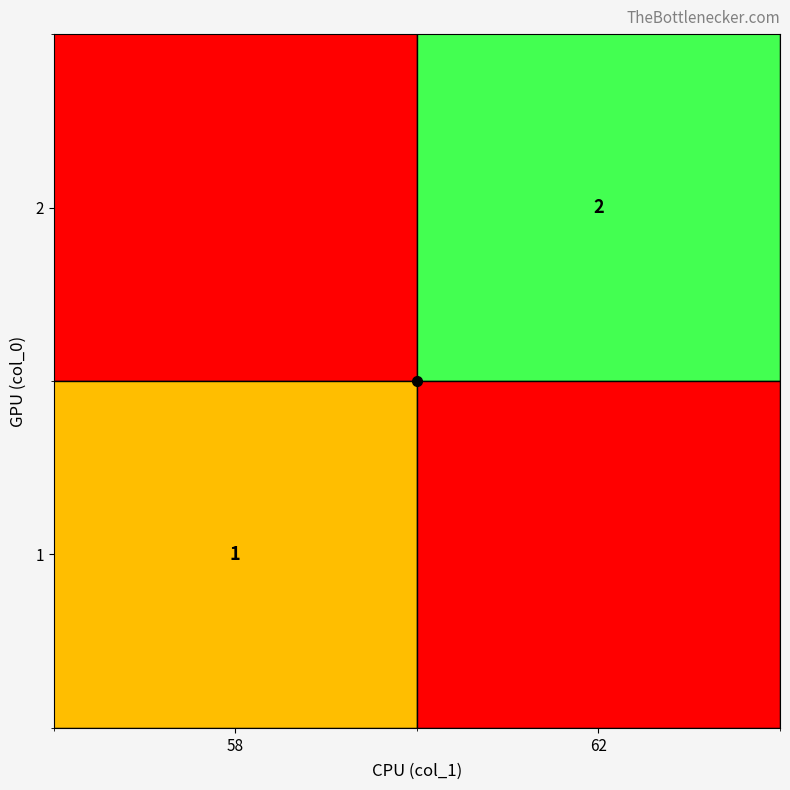

The 1 series shows 2 at 58. True or false?

False